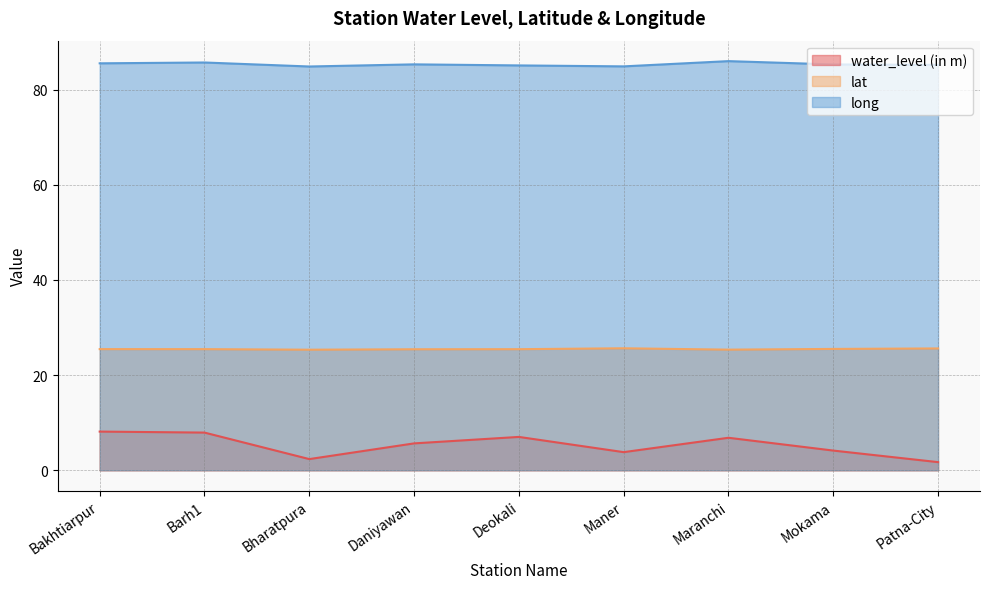

At which label does lat reach its minimum?

Bharatpura